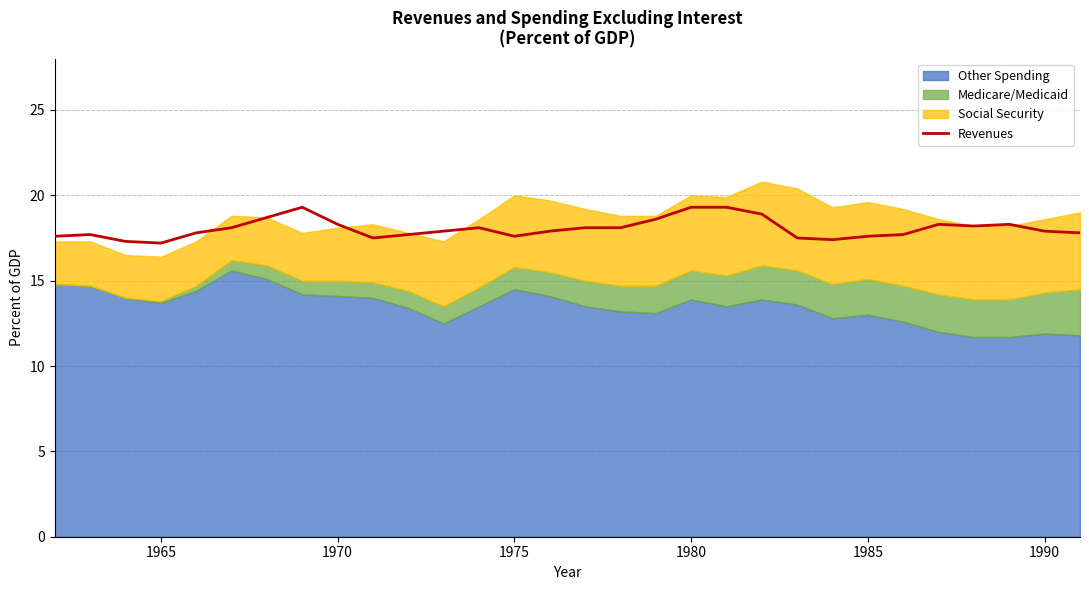

What is the value of the 26th point from the left?

18.3